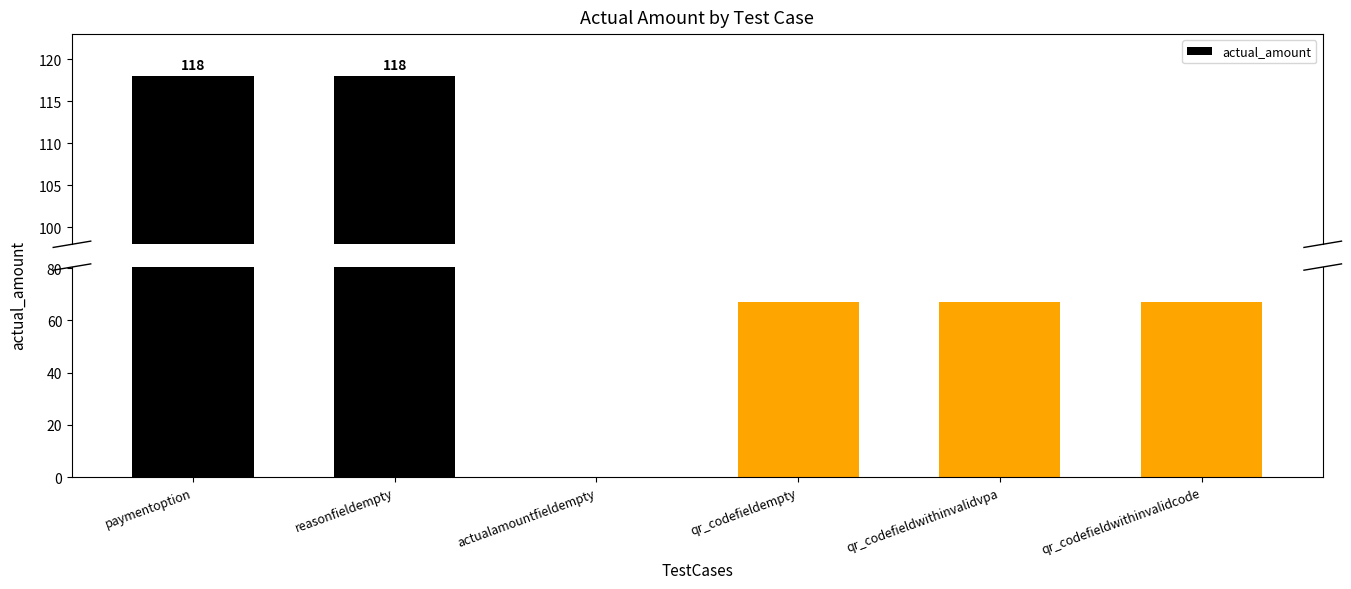

What position from the left is qr_codefieldwithinvalidcode?

6